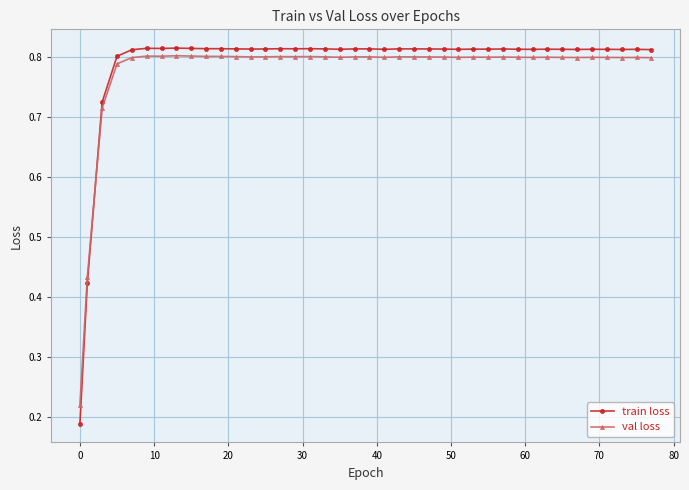

What is the sum of all val loss values?

31.0